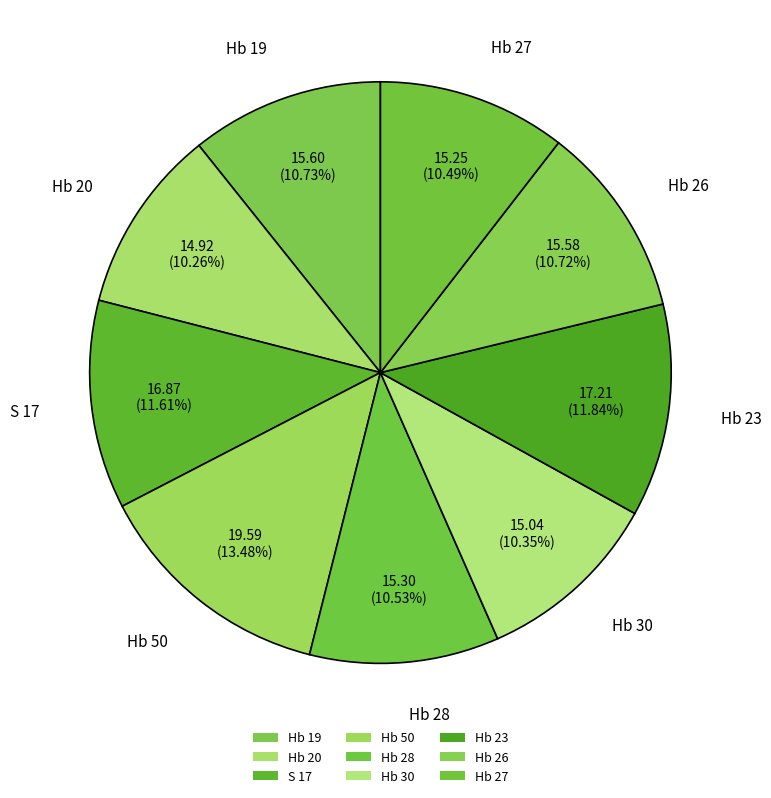

What percentage is NOT represented by Hb 19?

89.3%